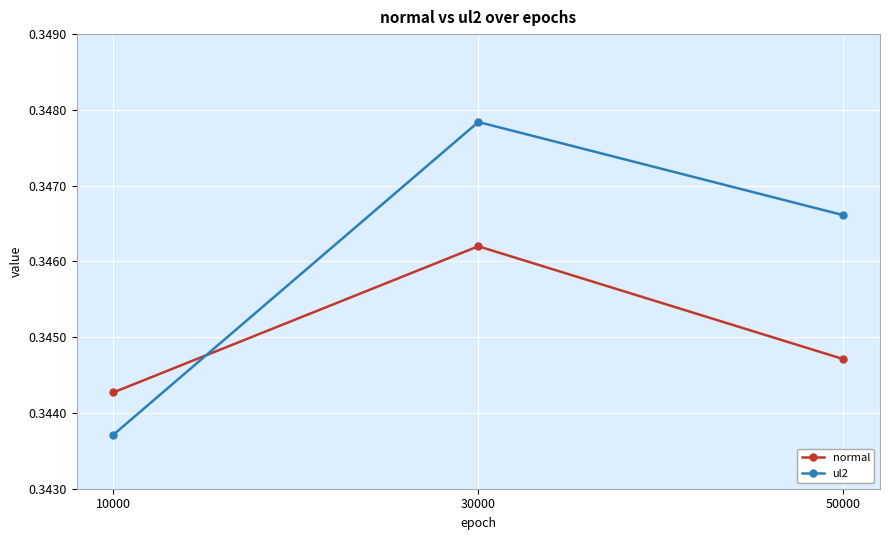

What is the sum of the normal values at 10000 and 50000?

0.7